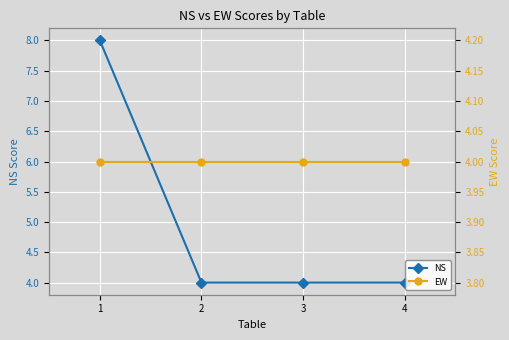

True or false: EW has a value of 4 at 2.

True